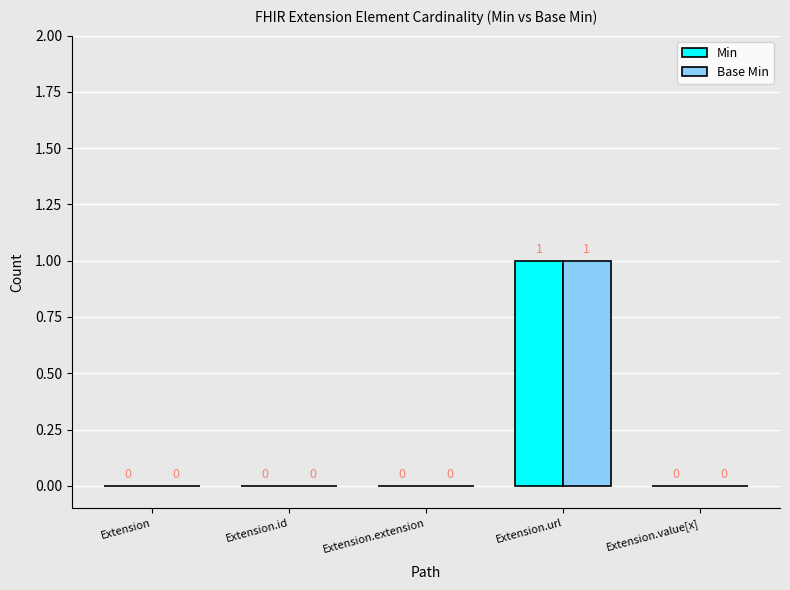

How many Base Min values are between 0 and 1?

5